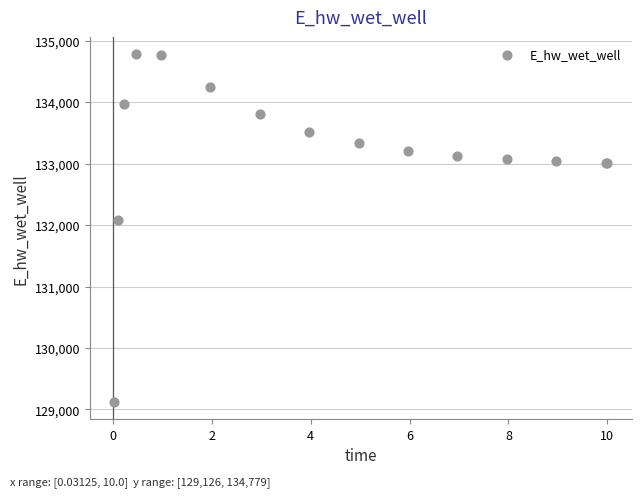

What Y value in the scatter plot is closest to 131952?

132075.7